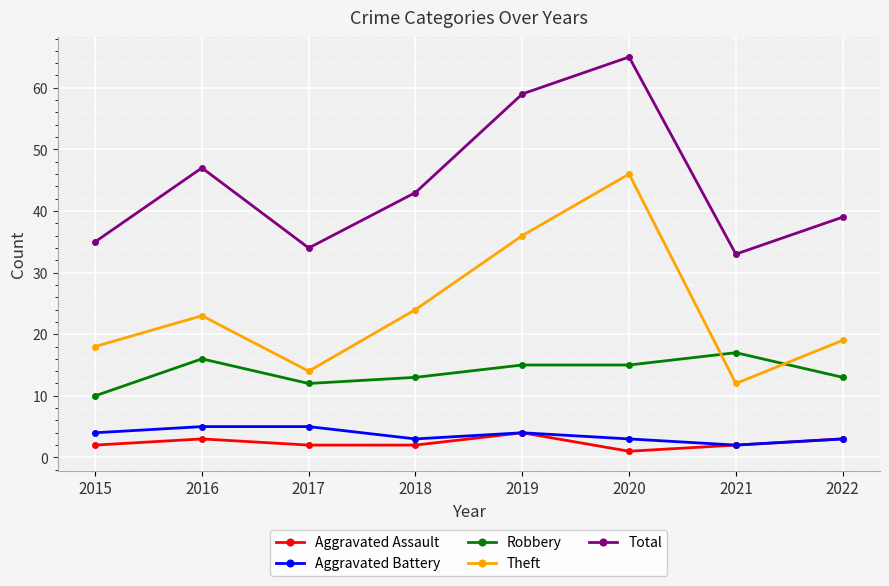

What is the minimum value for Theft?

12